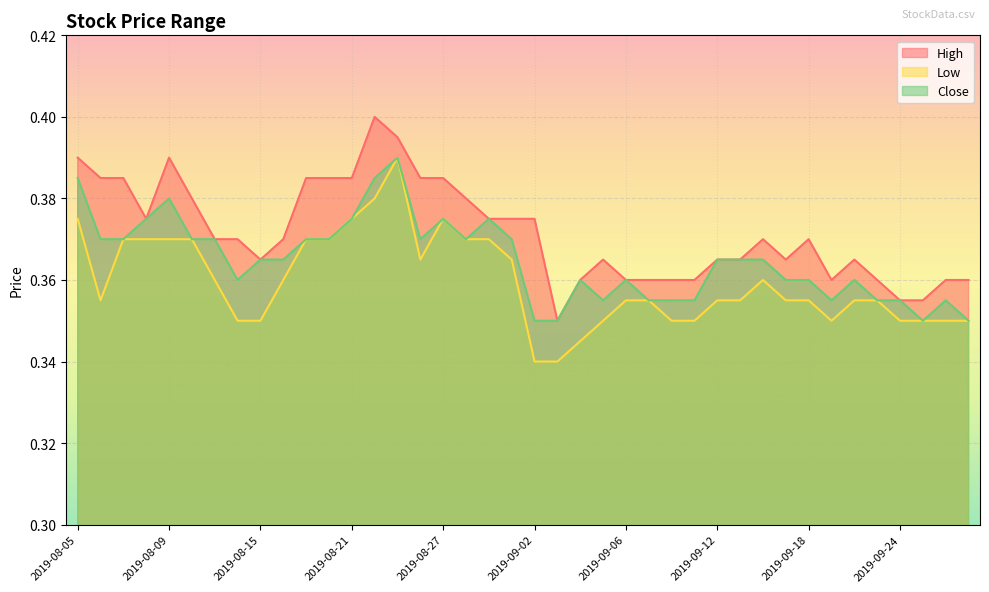

Is the value of High at 2019-08-21 greater than the value of Close at 2019-09-12?

Yes